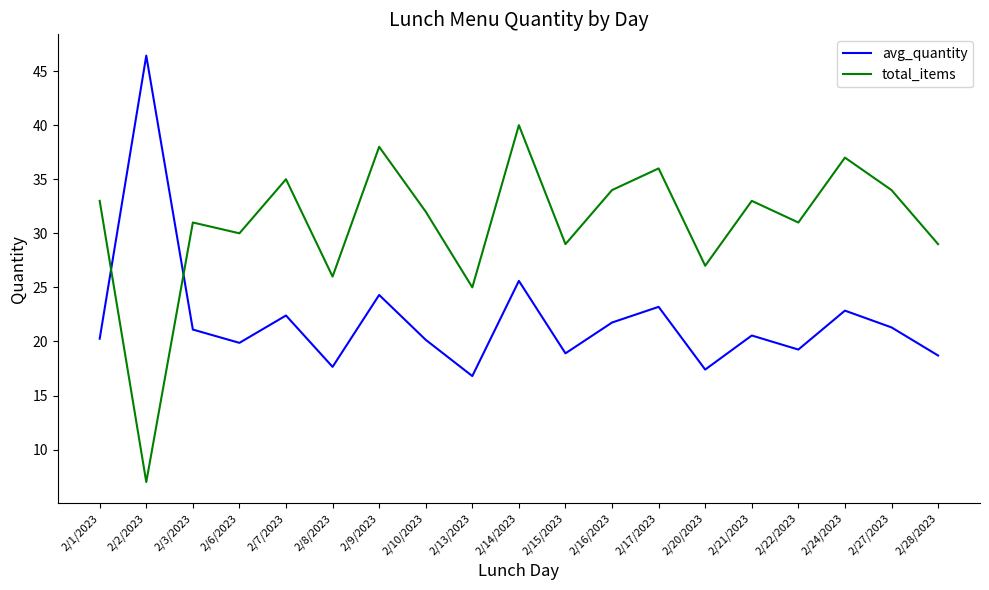

What is the difference between the total_items values at 2/7/2023 and 2/1/2023?

2.0